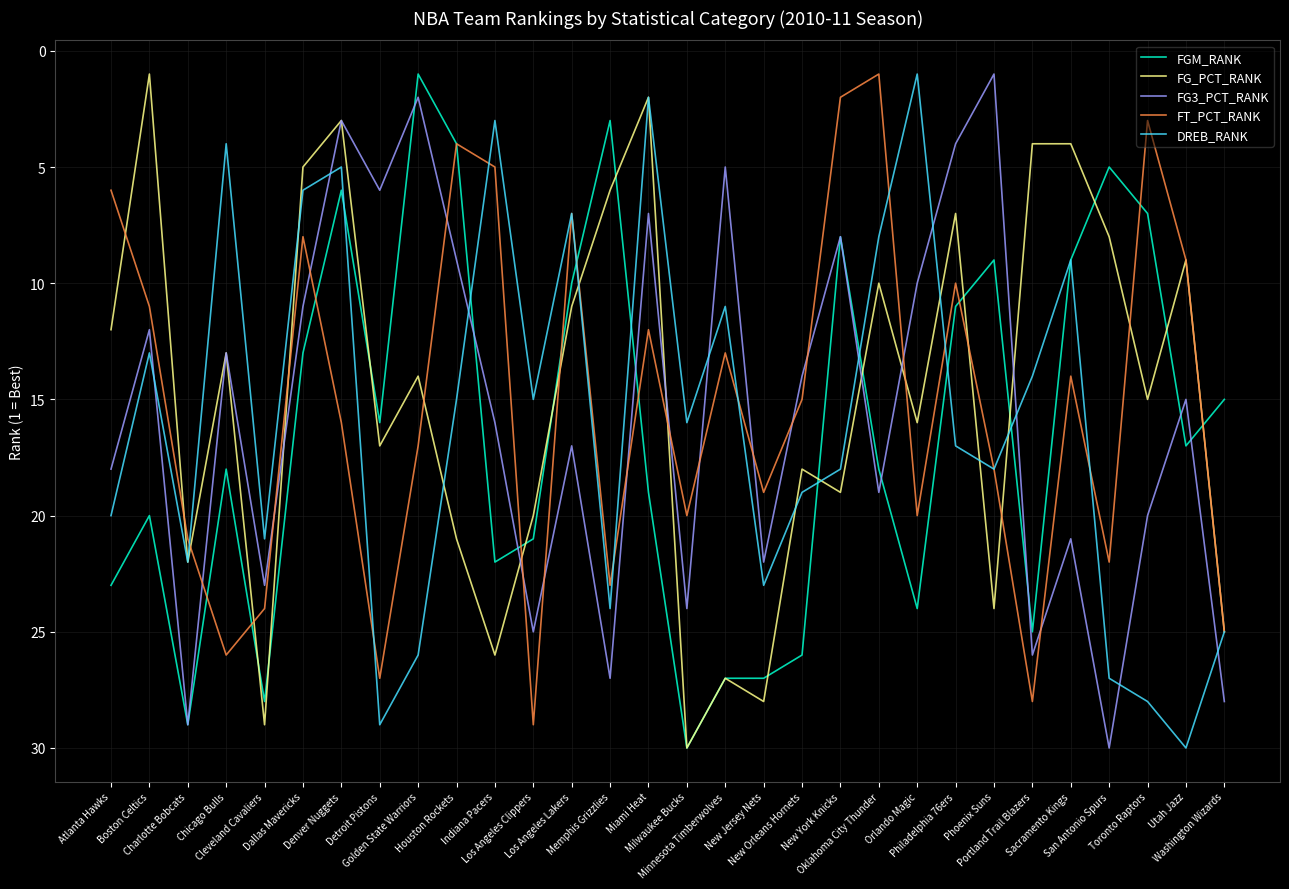

How many lines are shown in the chart?

5